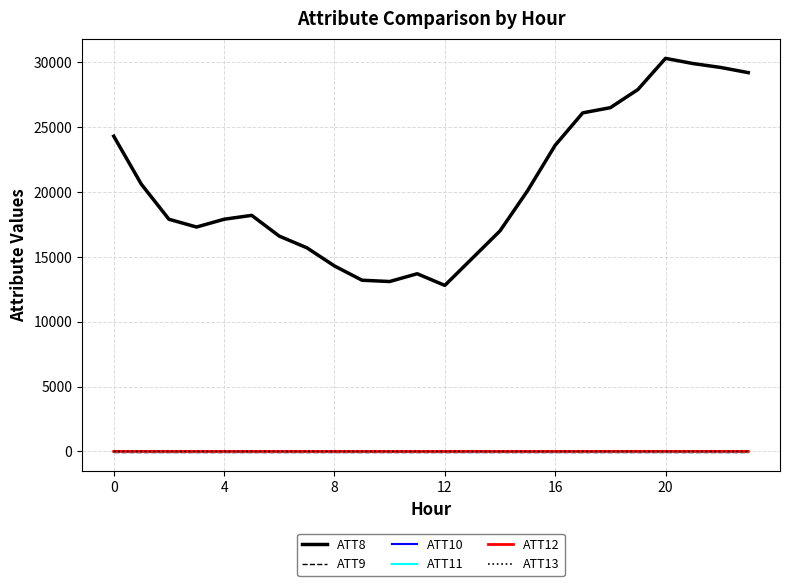

Does the chart display data point markers on the line(s)?

No